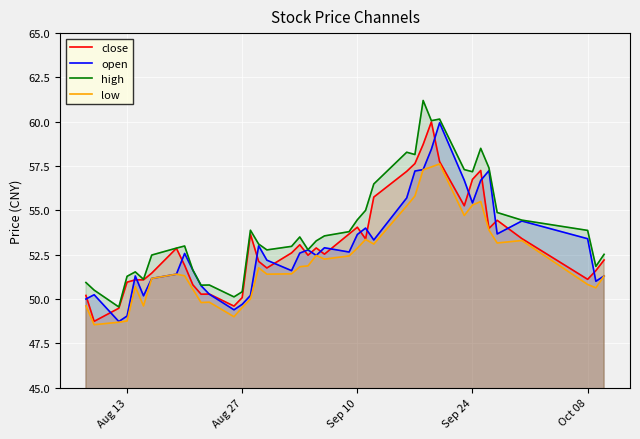

Rank the series by their maximum value, from highest to lowest.

high, close, open, low